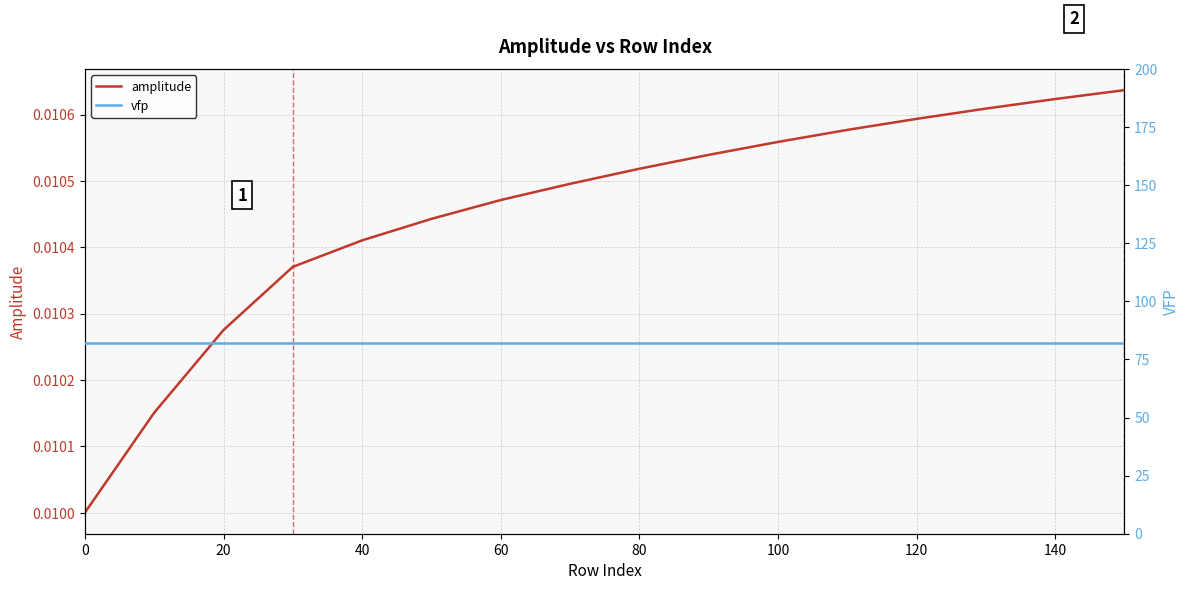

Is the value of amplitude at 100 greater than the value of vfp at 140?

No